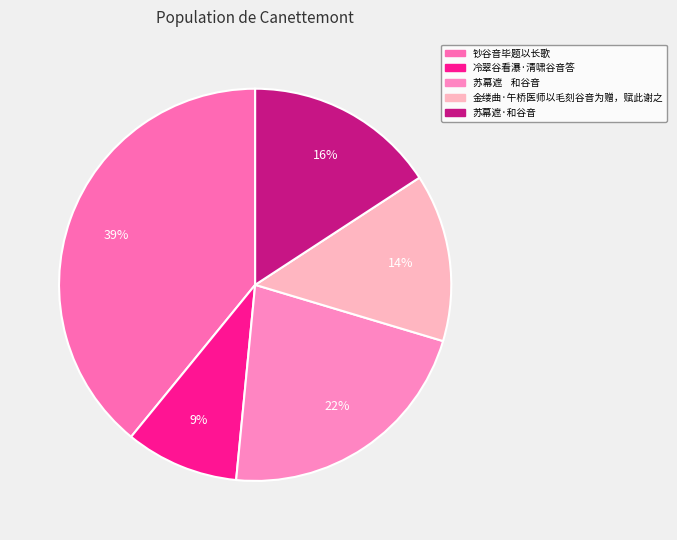

To the nearest percent, what percentage of the pie is 冷翠谷看瀑·清啸谷音答?

9%